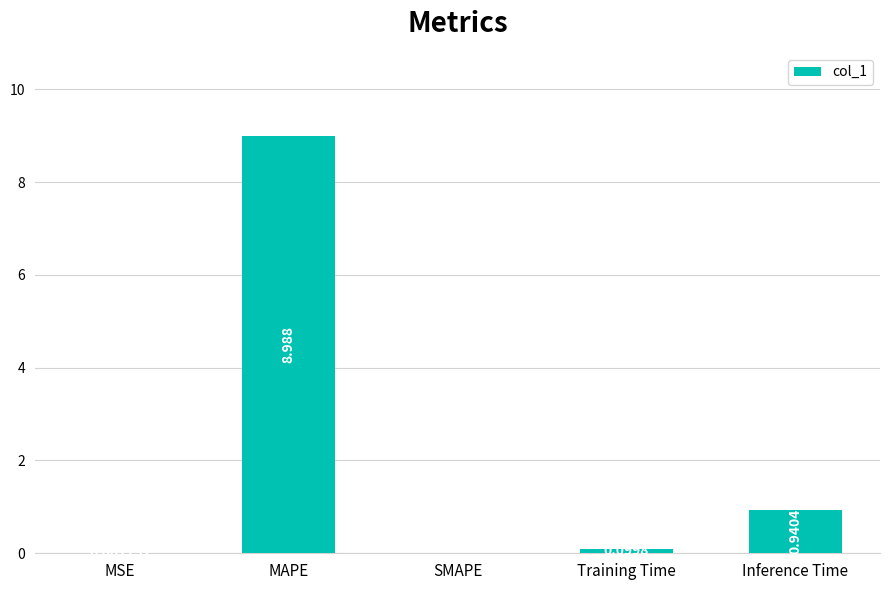

What is the change in value from Training Time to Inference Time?

+0.8